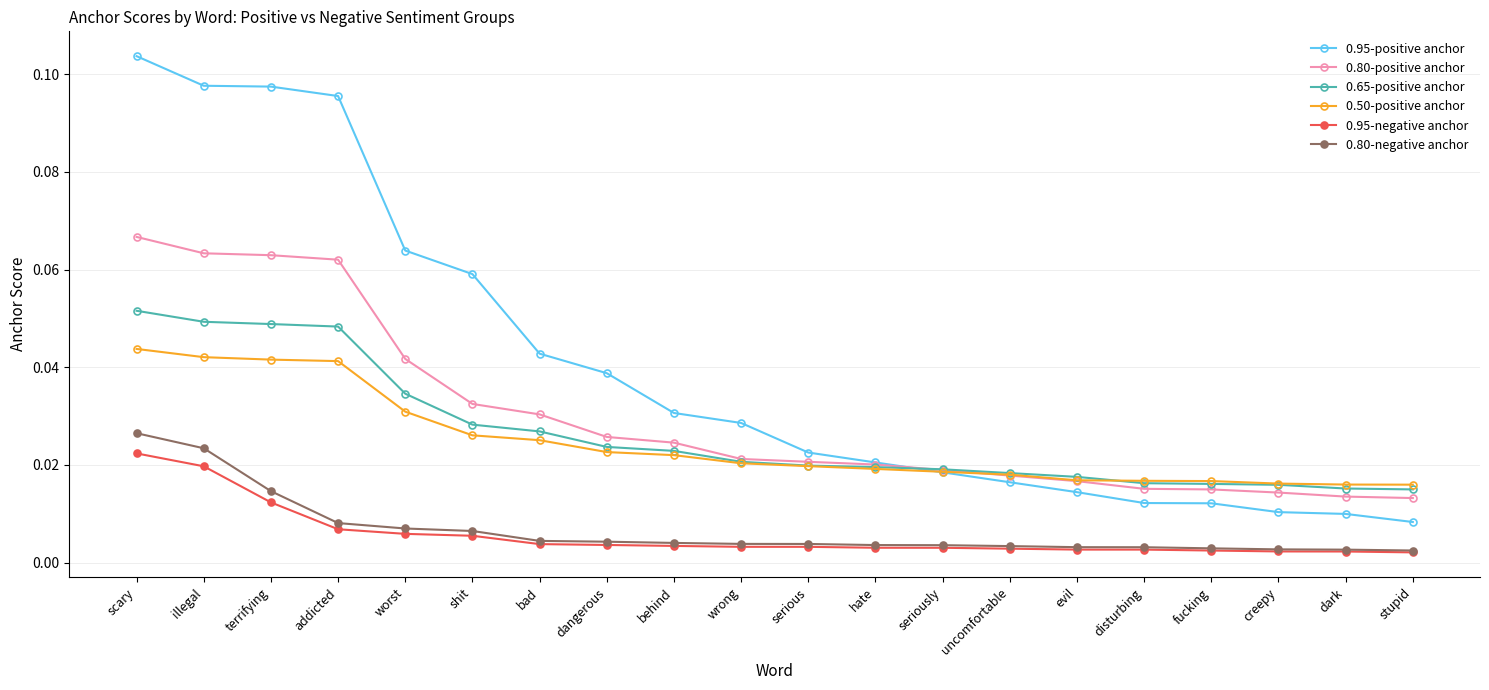

At how many categories does at least one series exceed 0?

20